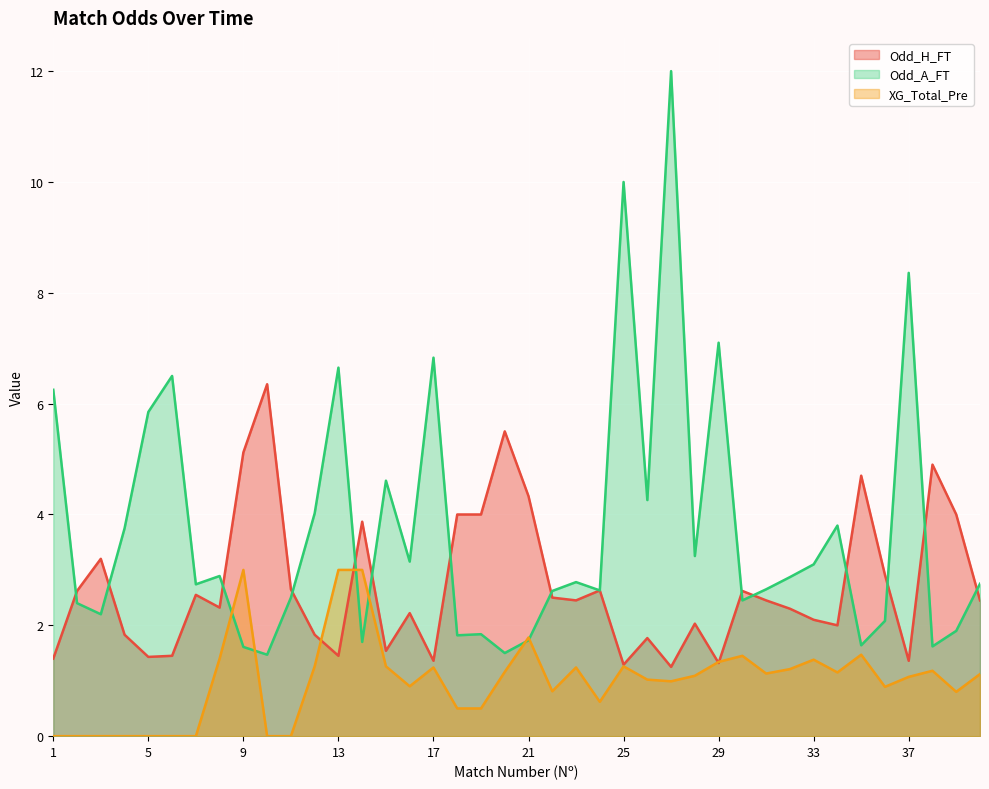

At which category is the sum across all series the highest?

27